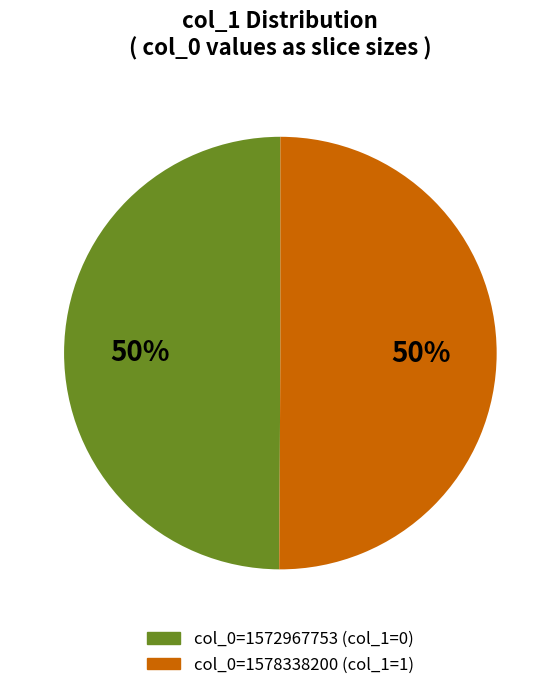

To the nearest percent, what is the average slice percentage?

50%